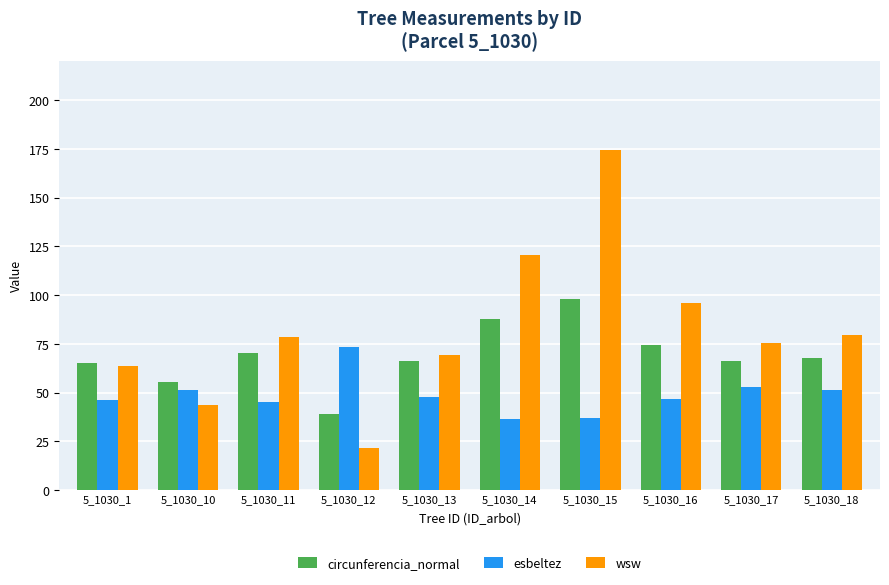

What is the value of the wsw bar at the 5th from the left?

69.2